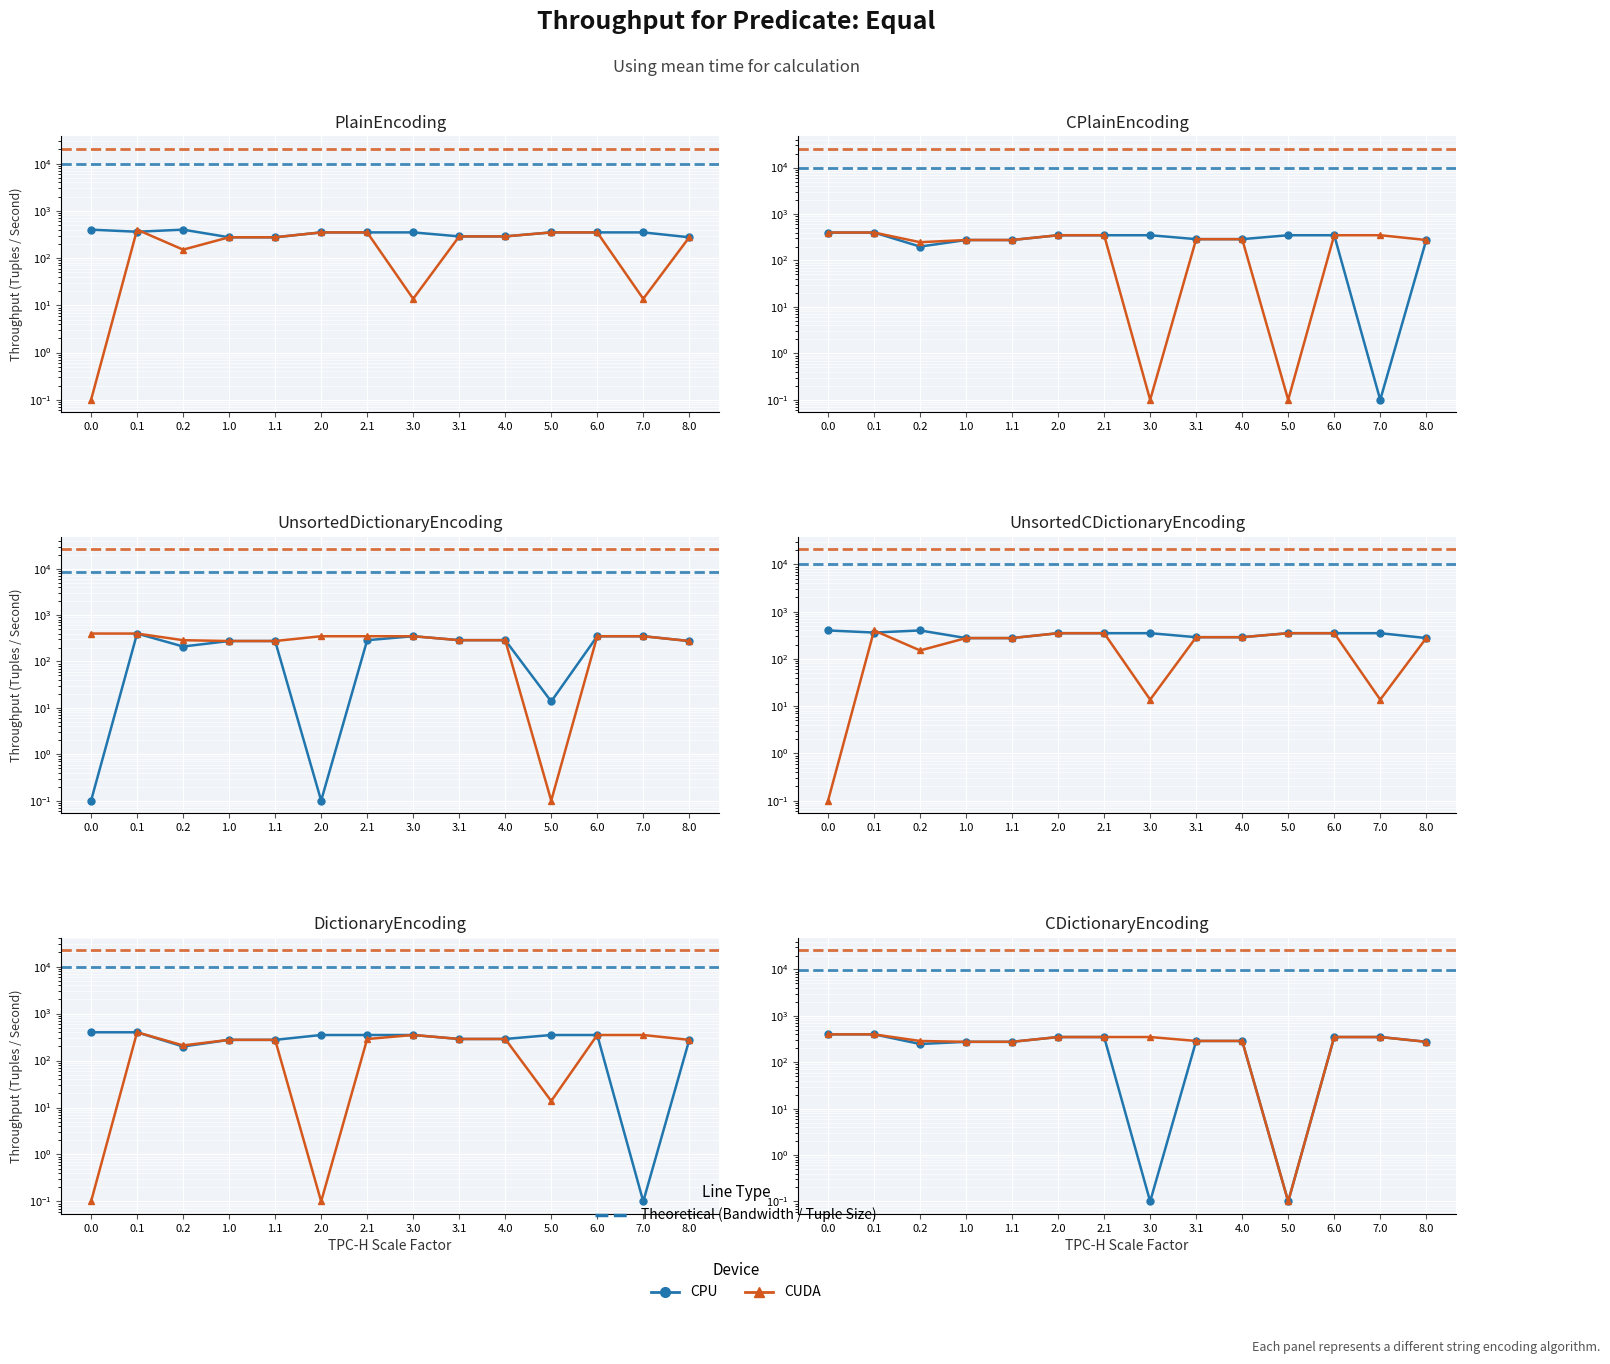

At which label is CUDA closest to 200?

1.0